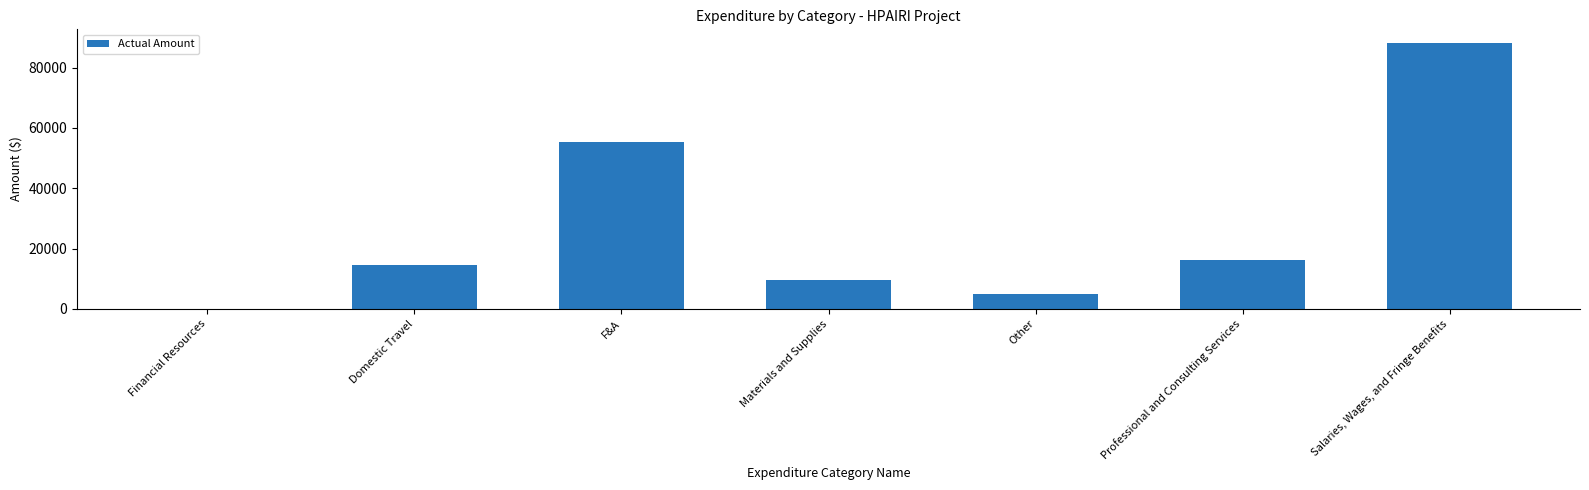

Which category has the highest value across all series?

Salaries, Wages, and Fringe Benefits